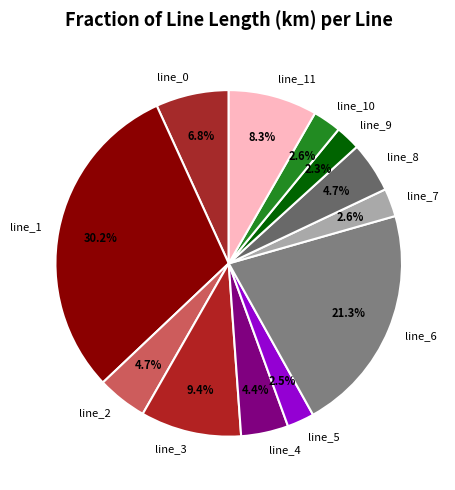

Does any single category account for the majority?

No